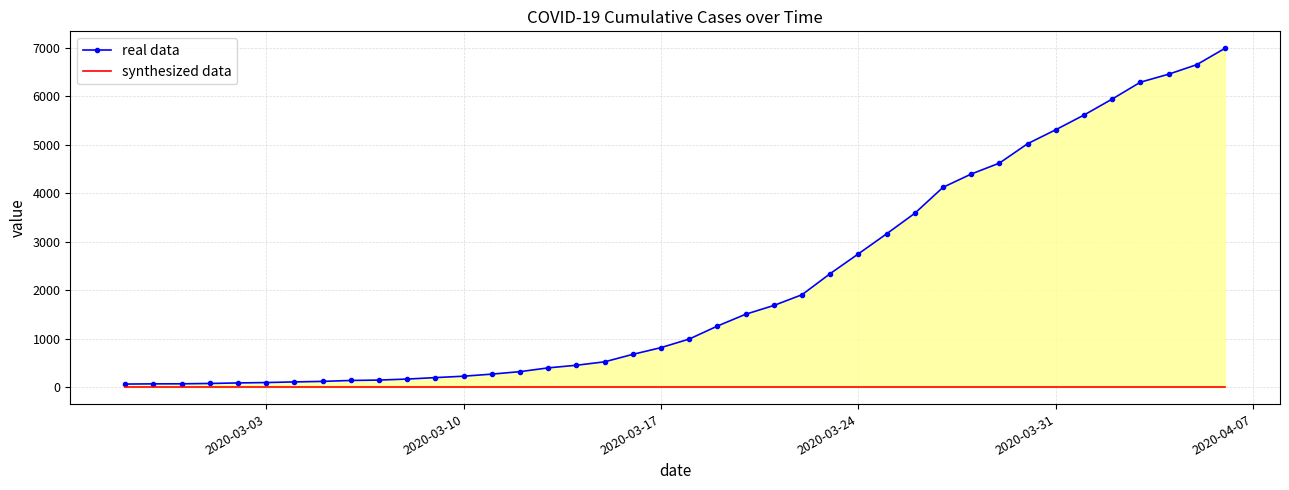

At which label is synthesized data closest to 0?

2020-03-03